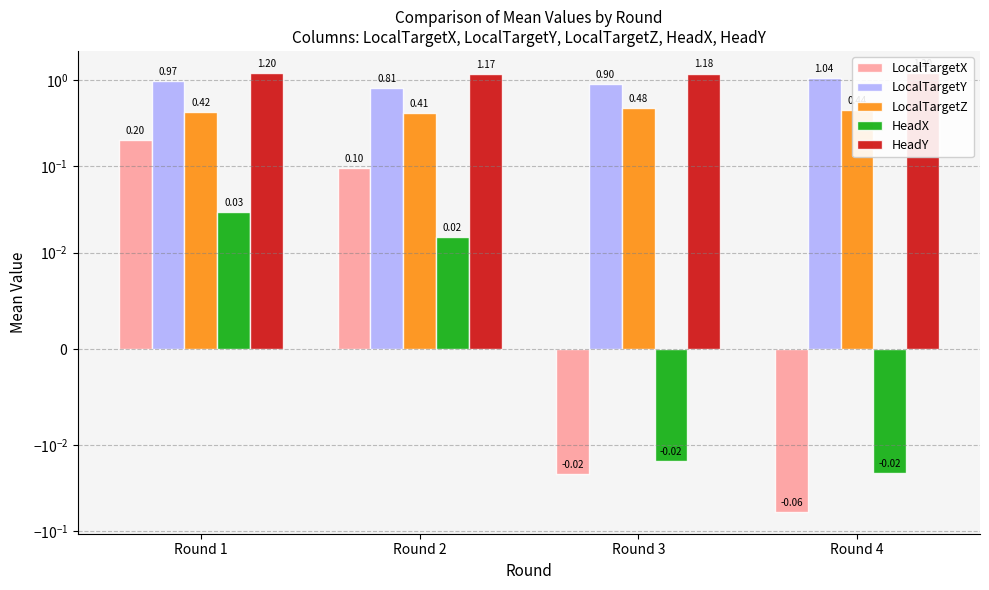

What are all the series names shown in the legend?

LocalTargetX, LocalTargetY, LocalTargetZ, HeadX, HeadY